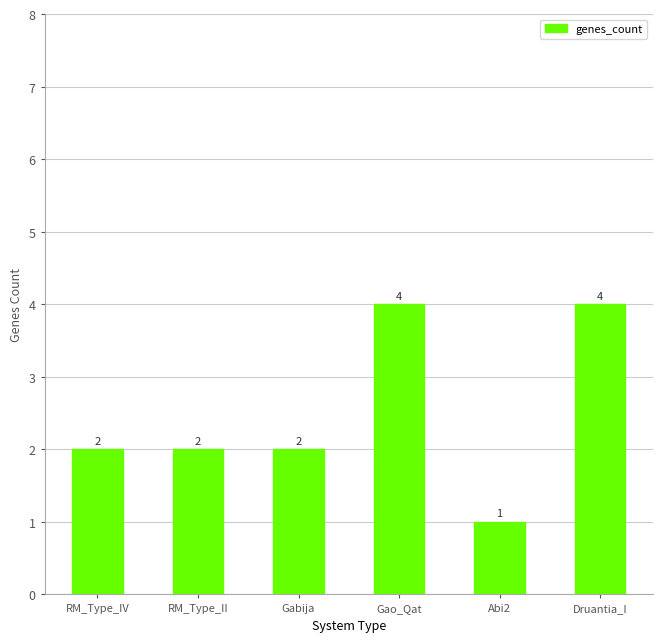

What is the sum of the values at Druantia_I and Gabija?

6